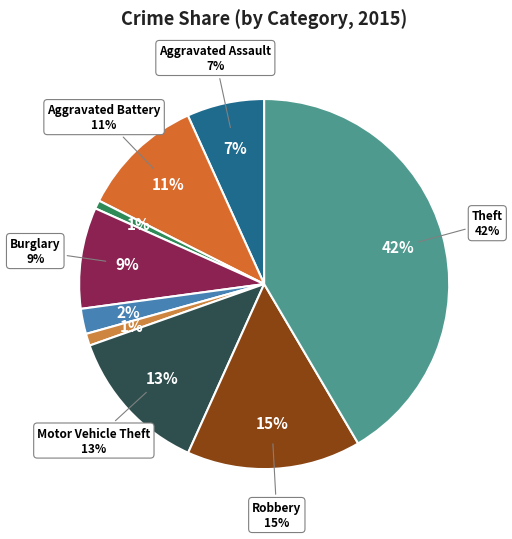

What is the ratio of the value at Burglary to the value at Motor Vehicle Theft?

0.7